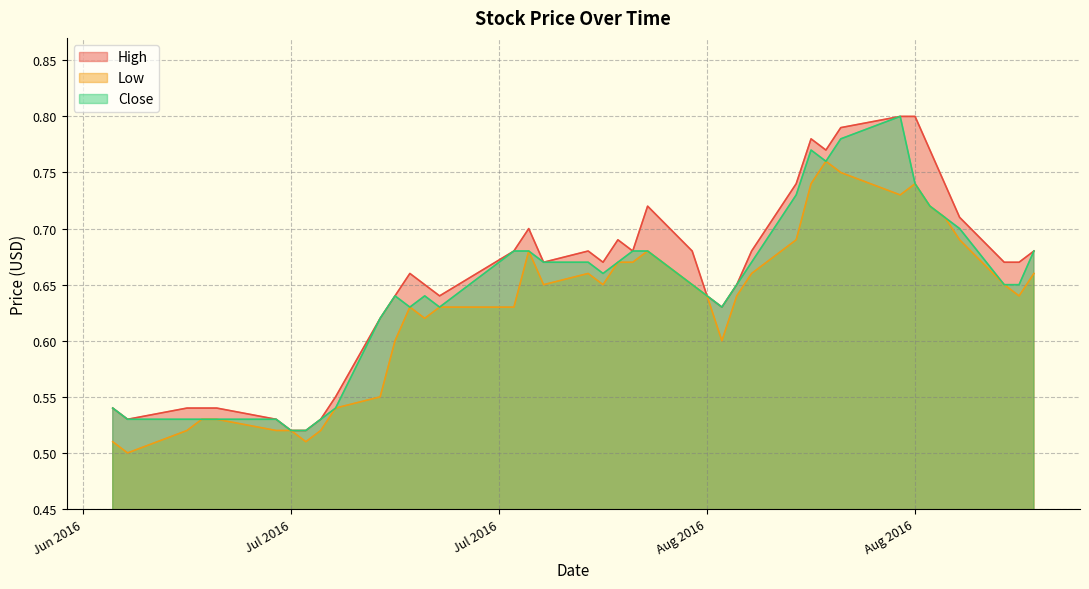

What position from the left is 2016-07-22?

18